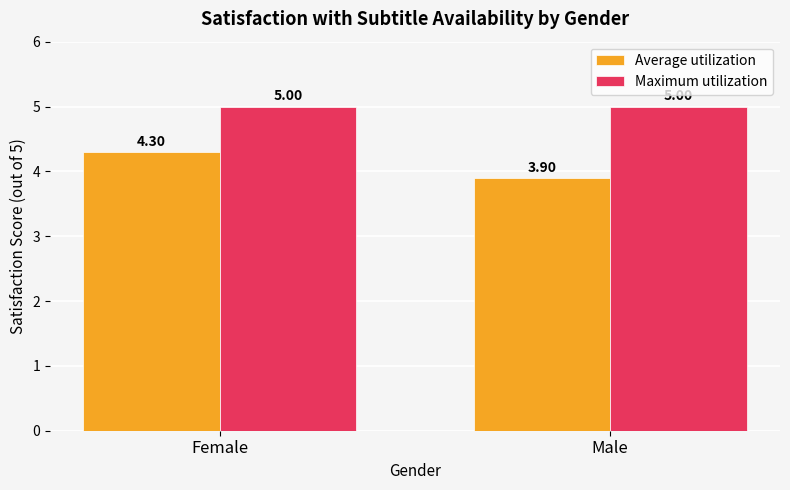

What is the minimum value for Average utilization?

3.9